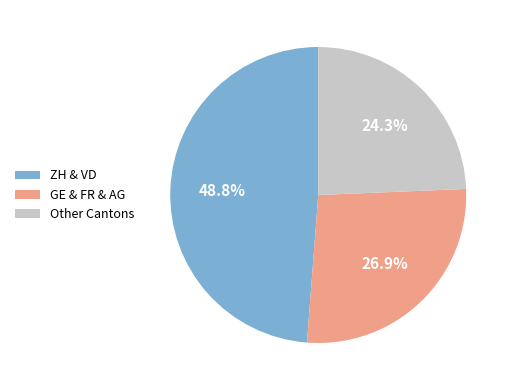

Approximately how many times larger is the value at Other Cantons compared to GE & FR & AG?

0.9